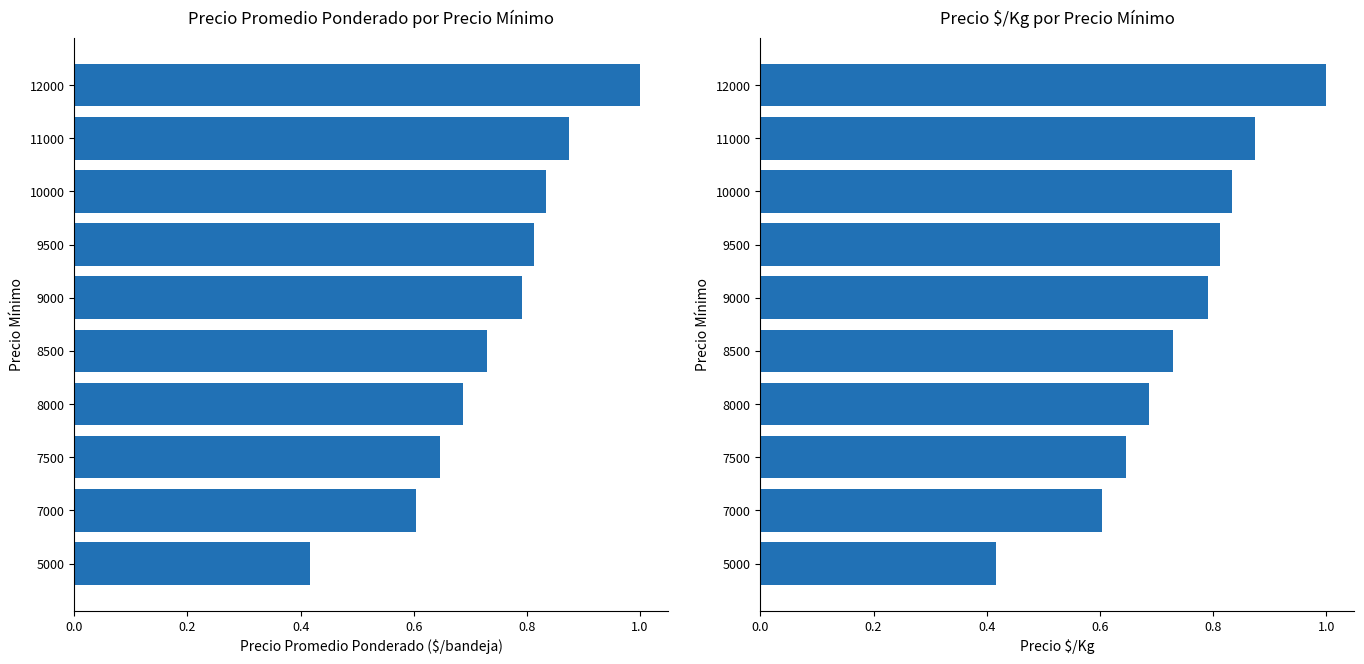

What is the difference between the maximum and minimum values in the Precio promedio ponderado series?

0.6